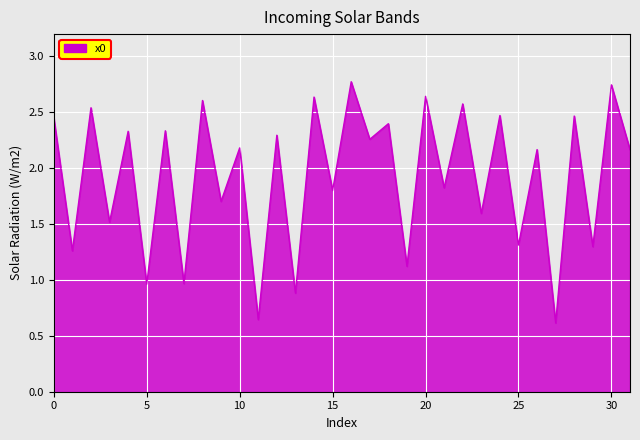

Does the chart display data point markers on the line(s)?

No